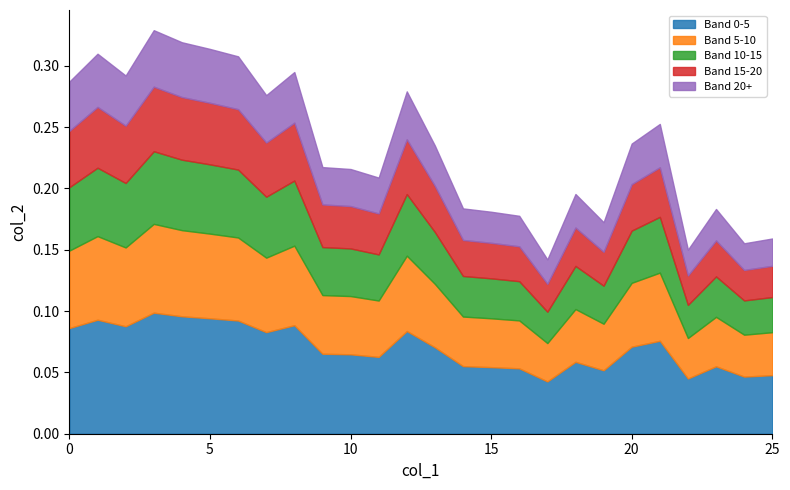

List the labels in order of value, largest first.

3, 4, 5, 1, 6, 8, 2, 0, 12, 7, 21, 20, 13, 9, 10, 11, 18, 14, 23, 15, 16, 19, 25, 24, 22, 17